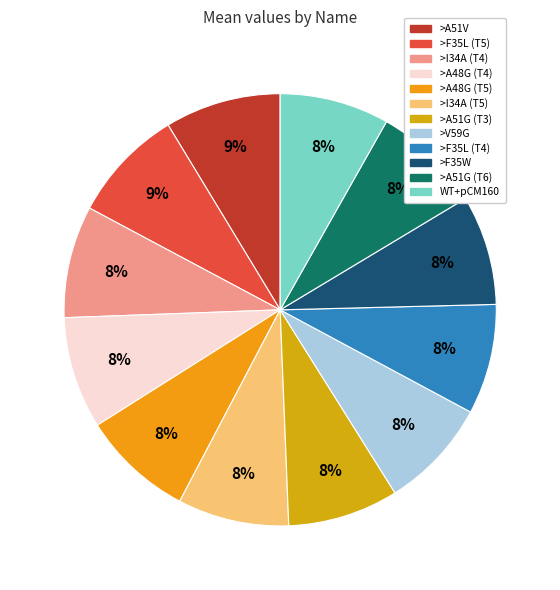

What is the smallest slice in the pie chart?

WT+pCM160